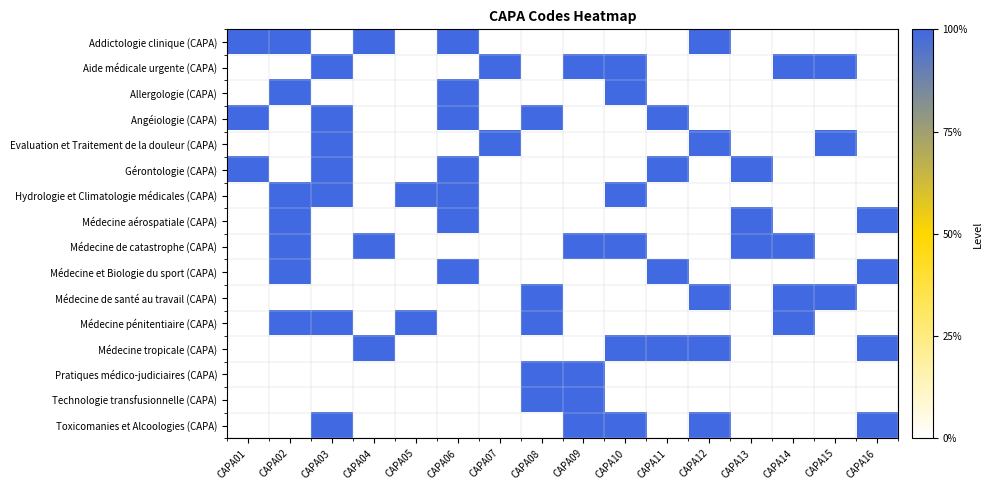

What is the difference between the highest and lowest values at CAPA04?

1